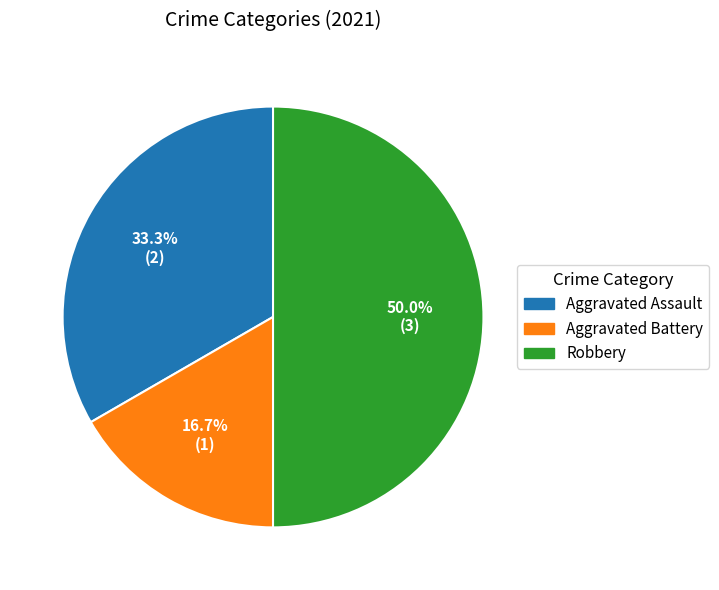

Which has a higher value, Robbery or Aggravated Battery?

Robbery